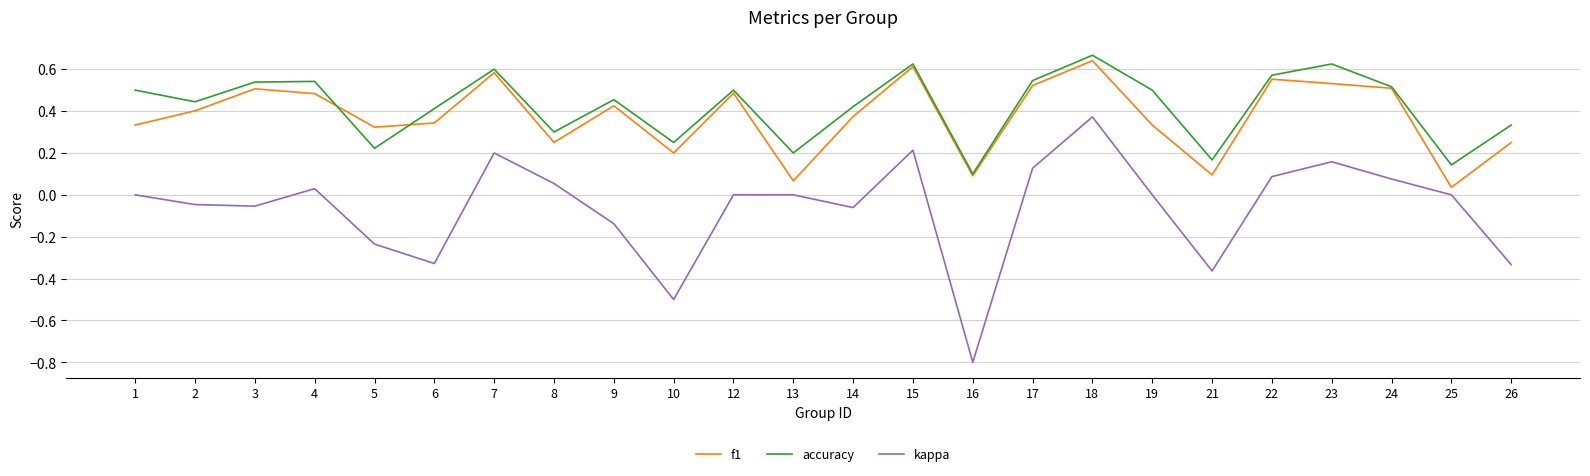

At which category is the sum across all series the highest?

18